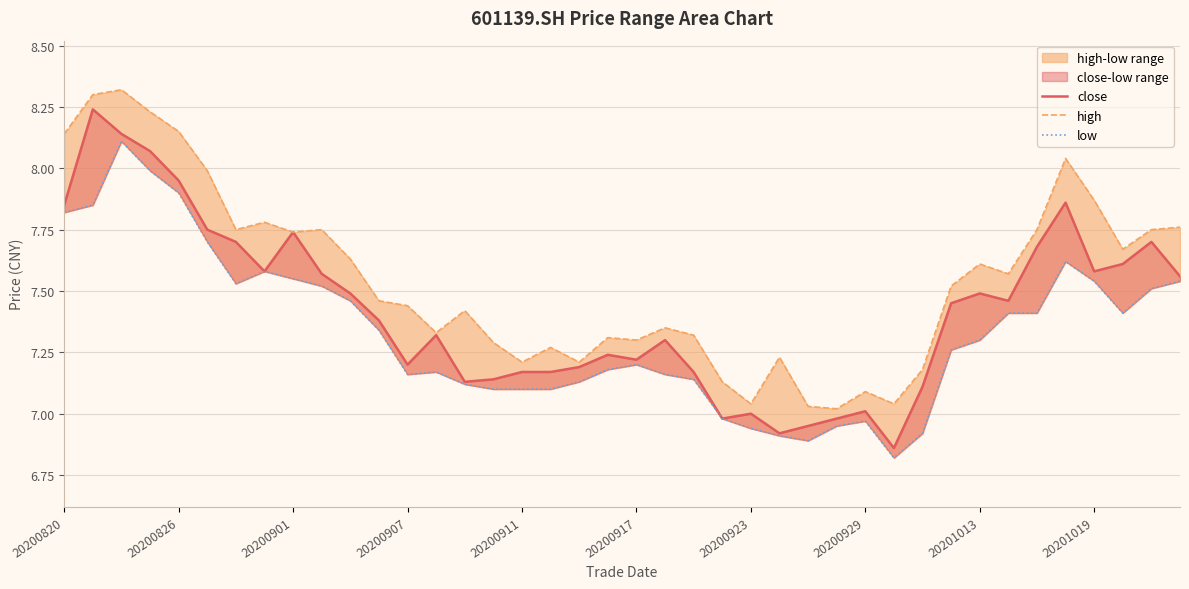

Reading right to left, transcribe all the data shown in this chart.

close: 7.6	7.7	7.6	7.6	7.9	7.7	7.5	7.5	7.5	7.1	6.9	7.0	7.0	7.0	6.9	7.0	7.0	7.2	7.3	7.2	7.2	7.2	7.2	7.2	7.1	7.1	7.3	7.2	7.4	7.5	7.6	7.7	7.6	7.7	7.8	8.0	8.1	8.1	8.2	7.8
high: 7.8	7.8	7.7	7.9	8.0	7.8	7.6	7.6	7.5	7.2	7.0	7.1	7.0	7.0	7.2	7.0	7.1	7.3	7.3	7.3	7.3	7.2	7.3	7.2	7.3	7.4	7.3	7.4	7.5	7.6	7.8	7.7	7.8	7.8	8.0	8.2	8.2	8.3	8.3	8.1
low: 7.5	7.5	7.4	7.5	7.6	7.4	7.4	7.3	7.3	6.9	6.8	7.0	7.0	6.9	6.9	6.9	7.0	7.1	7.2	7.2	7.2	7.1	7.1	7.1	7.1	7.1	7.2	7.2	7.3	7.5	7.5	7.5	7.6	7.5	7.7	7.9	8.0	8.1	7.8	7.8